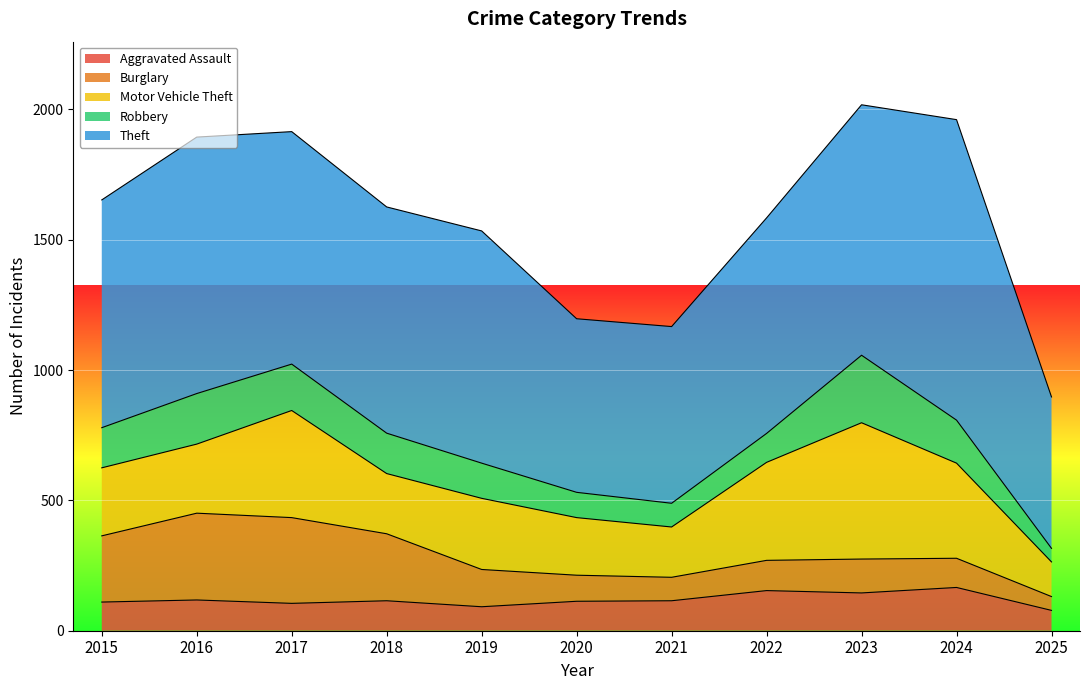

At how many categories does at least one series exceed 525?

11